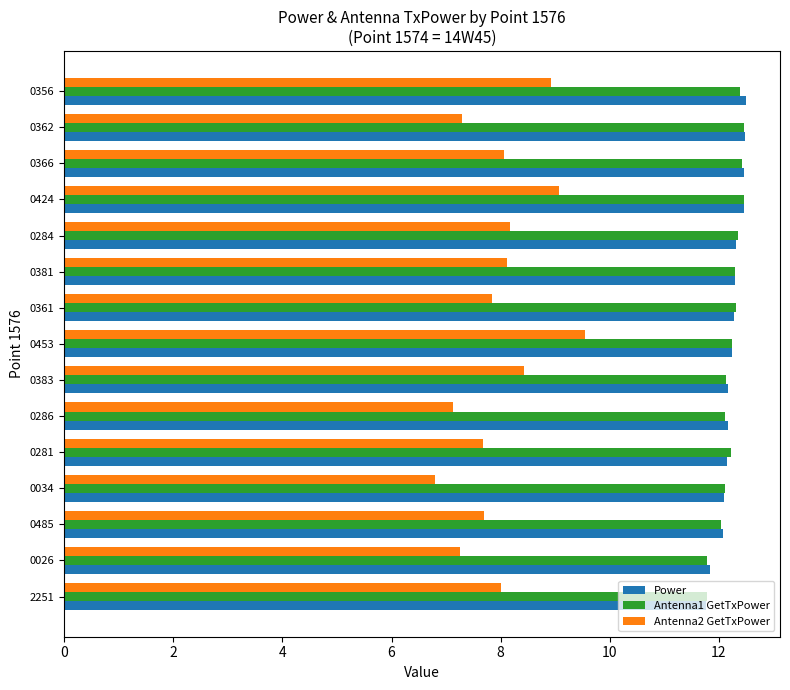

At how many categories does at least one series exceed 11?

15